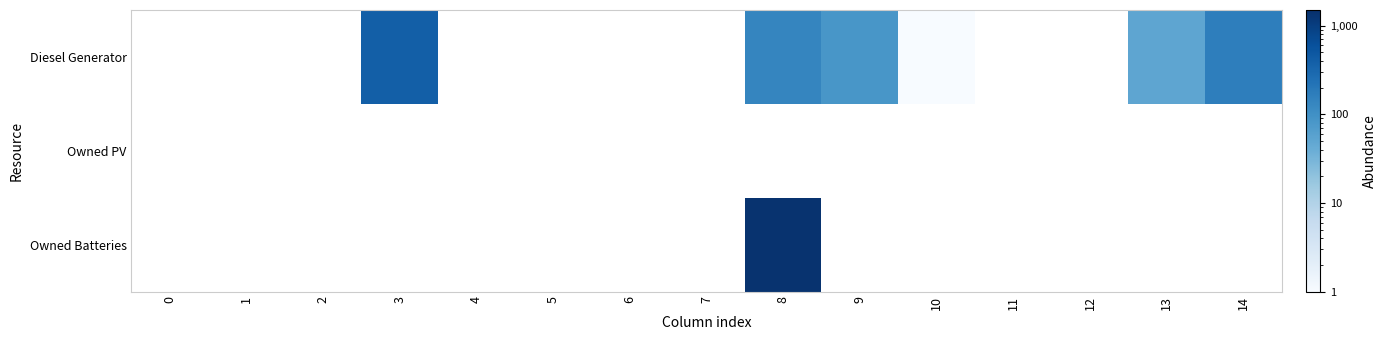

Rank the series at 9 from highest to lowest value.

Diesel Generator, Owned PV, Owned Batteries